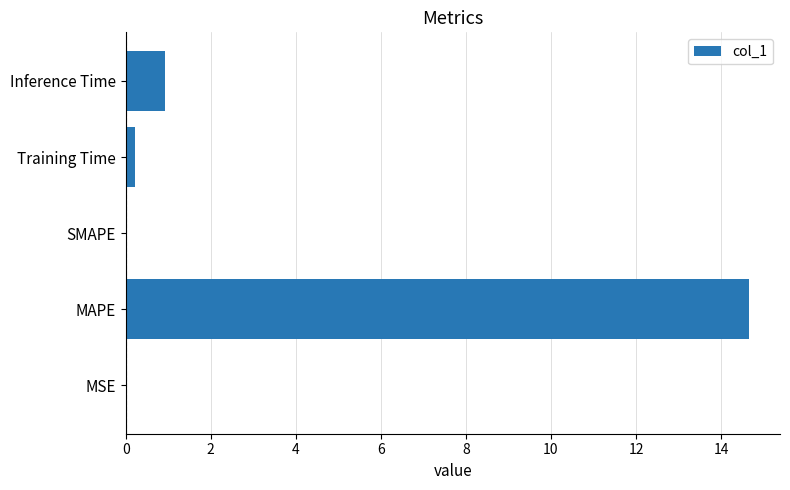

Which has a higher value, MAPE or Inference Time?

MAPE